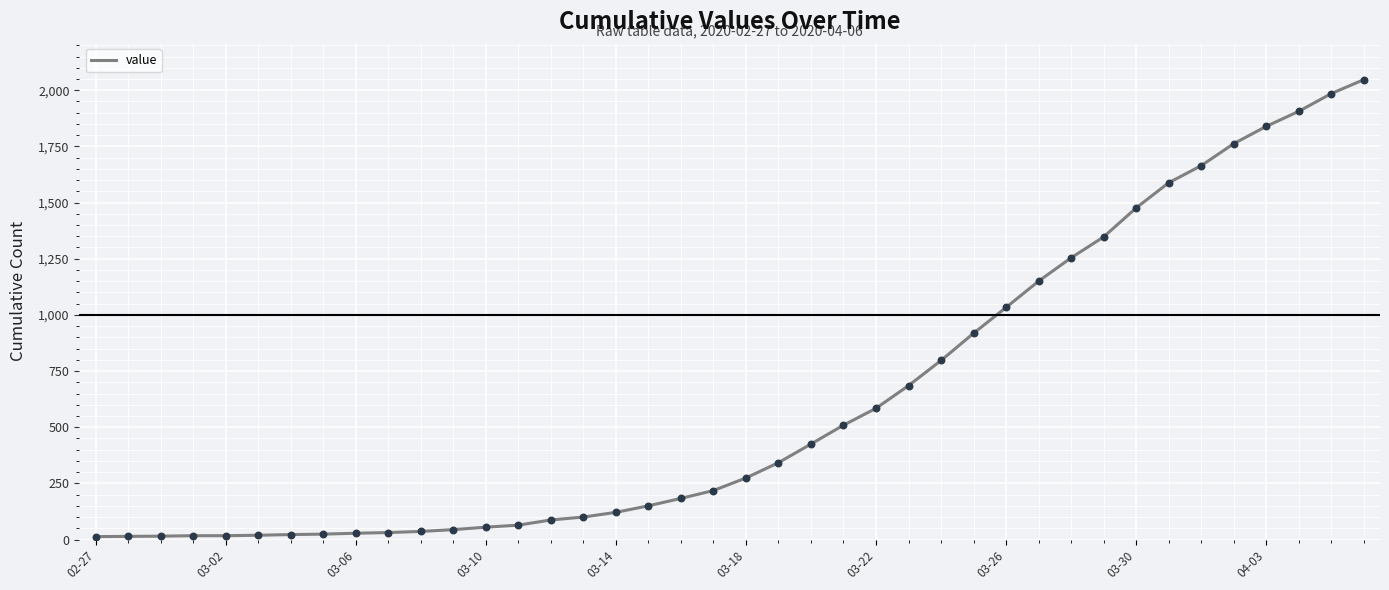

What is the difference between the maximum and minimum values?

2034